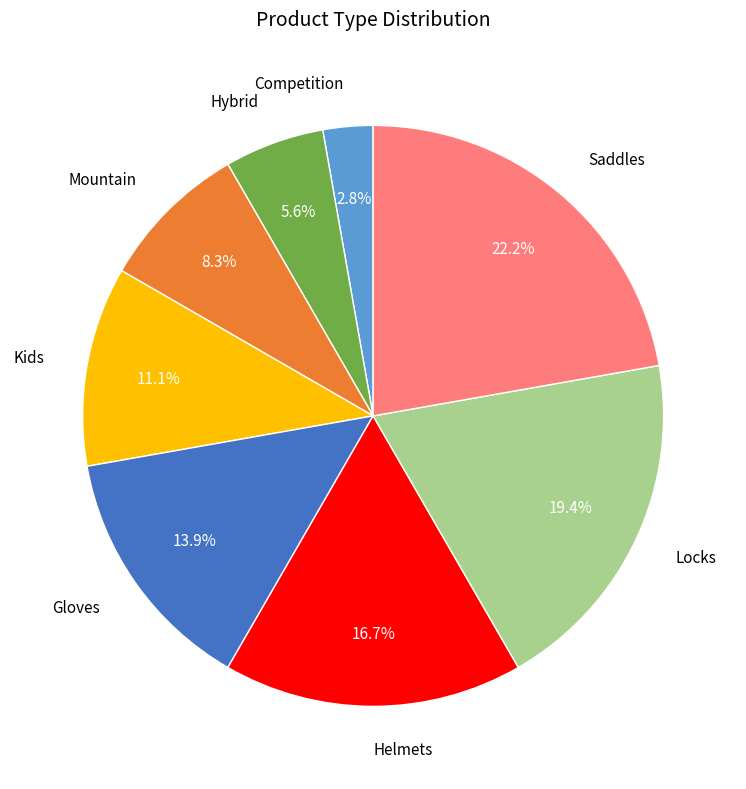

What portion of the pie excludes Helmets?

83.3%